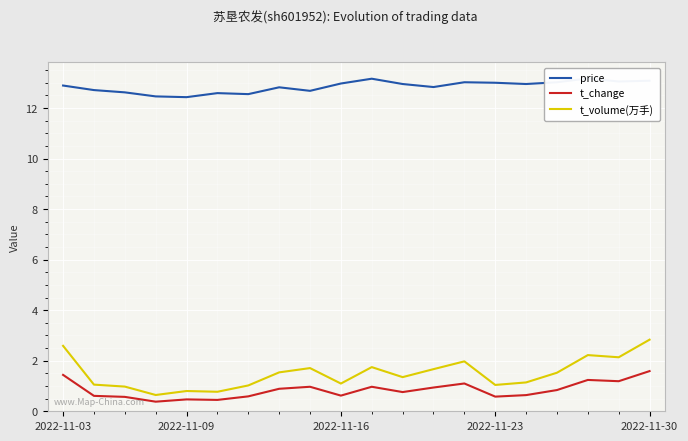

True or false: t_change and price cross at least once.

False